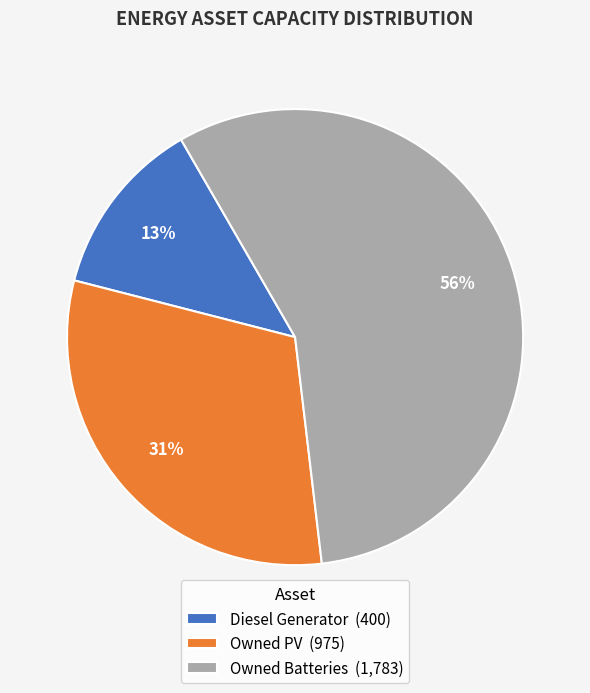

Between Owned PV (975) and Diesel Generator (400), which is larger?

Owned PV (975)